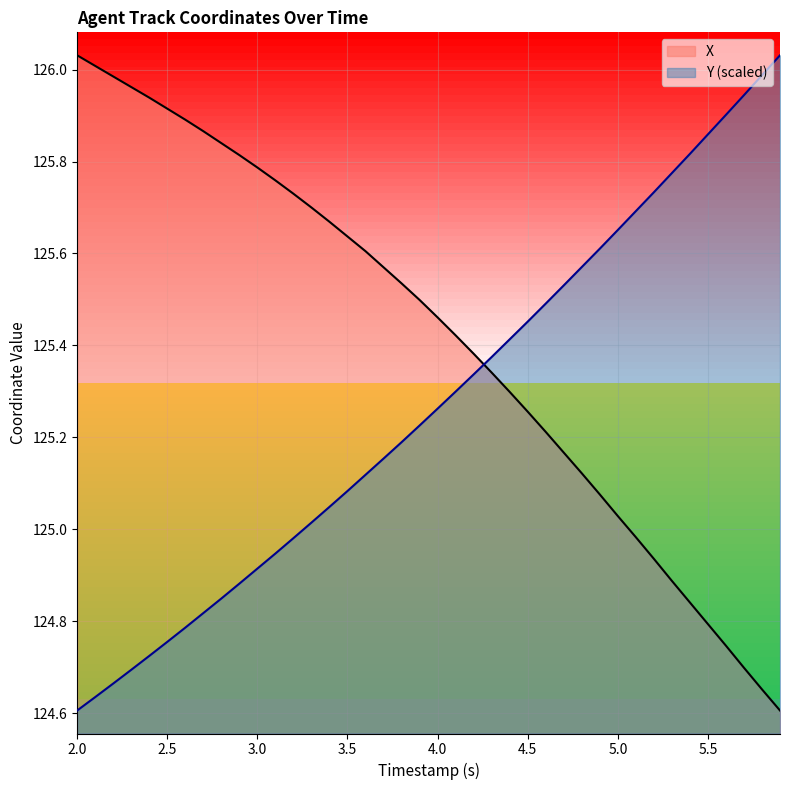

List the series in order of their overall mean, lowest first.

Y (scaled), X